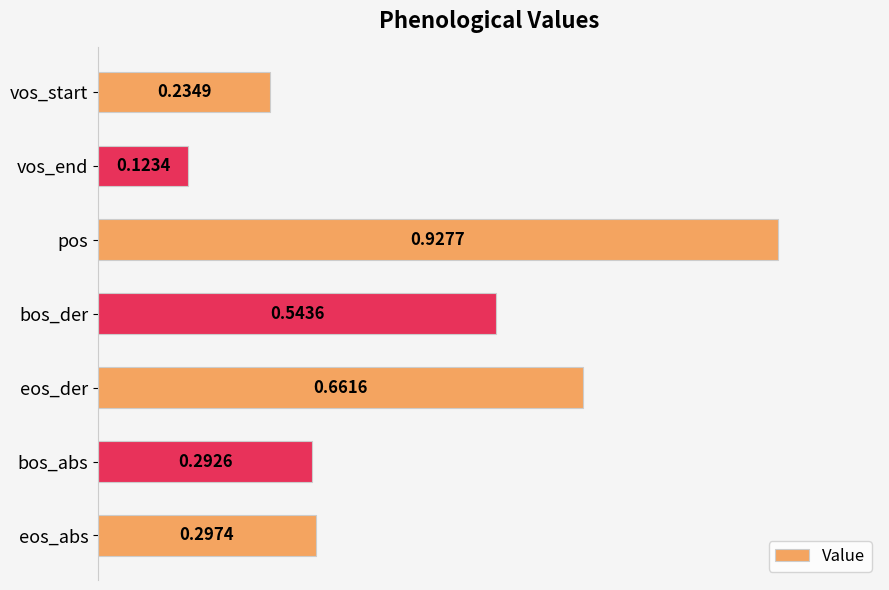

At which label is the value closest to 0?

vos_end